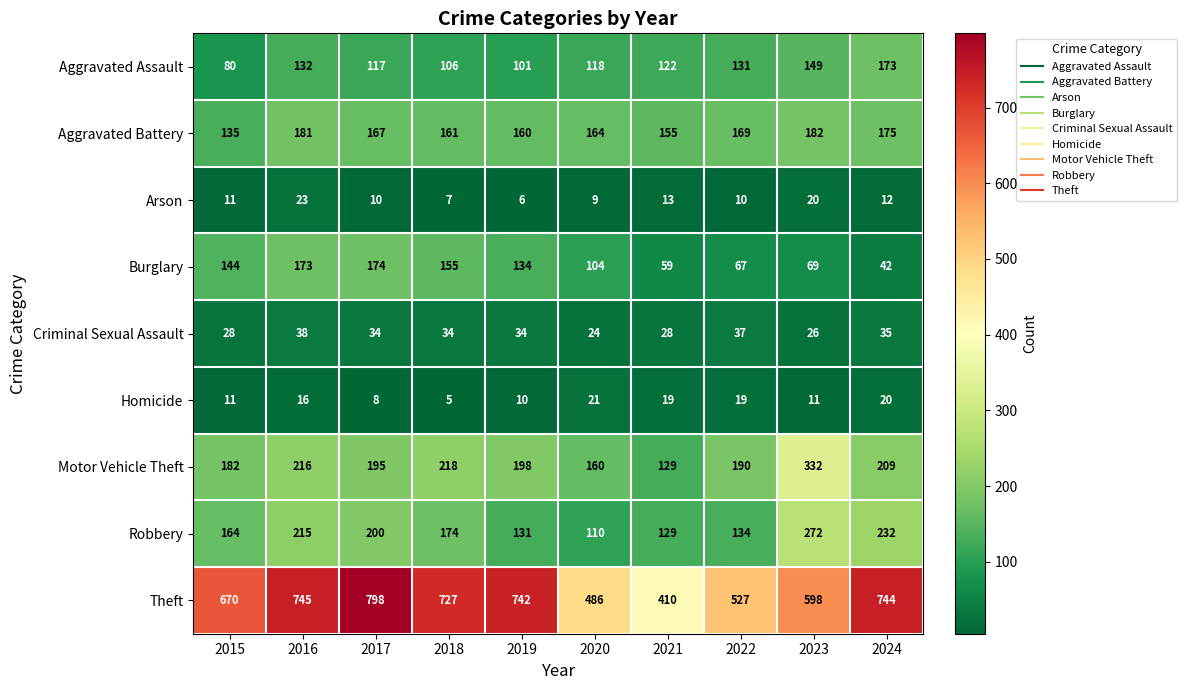

Is it true that Criminal Sexual Assault equals 36 at 2023?

False